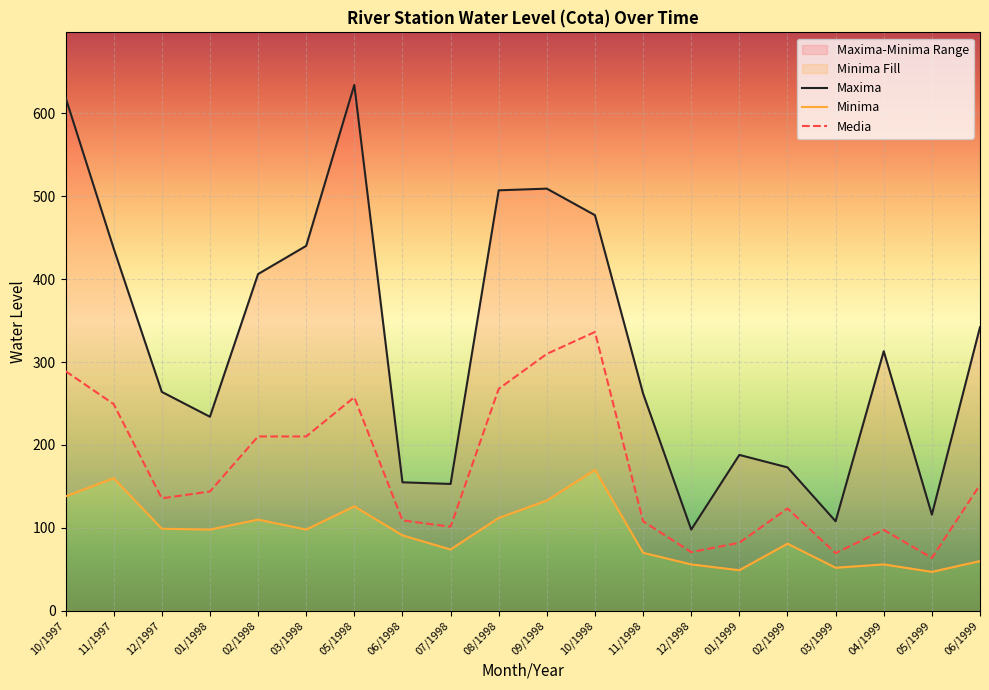

What is the difference between the second highest and minimum values in the Maxima series?

521.0